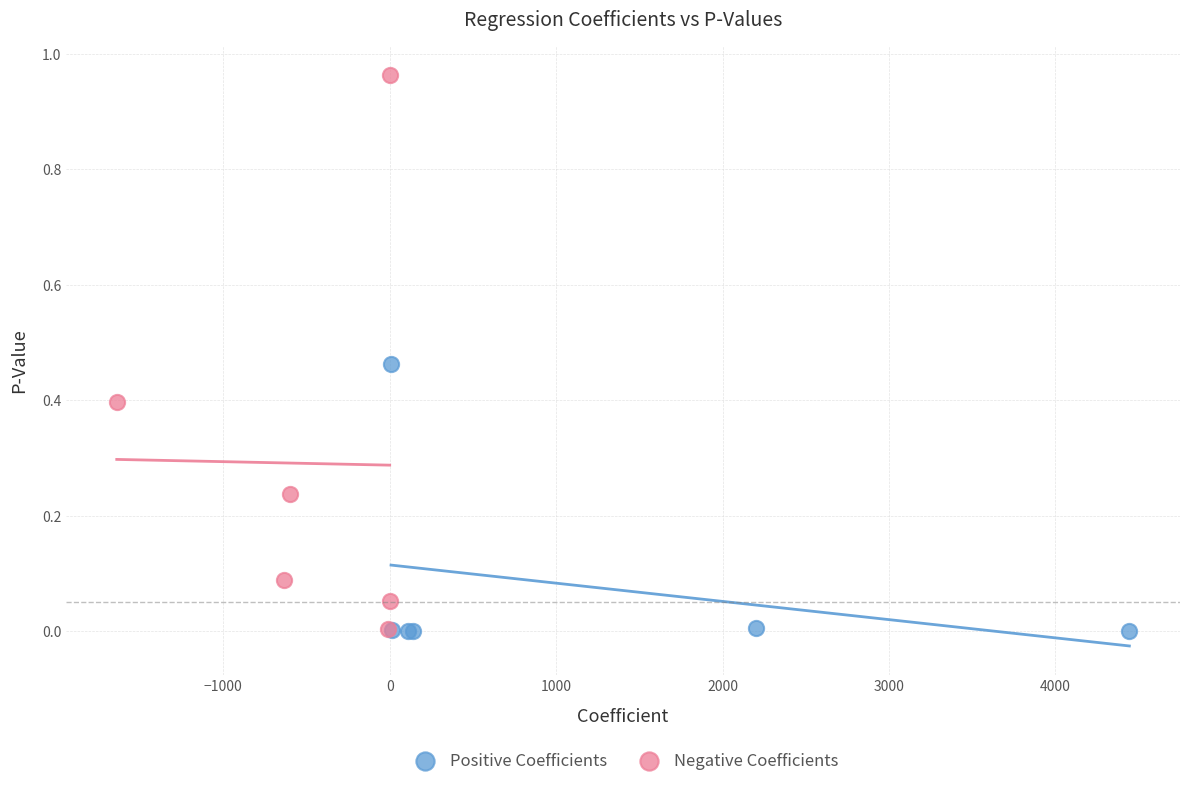

Which series has the largest Y range (max minus min)?

Negative Coefficients